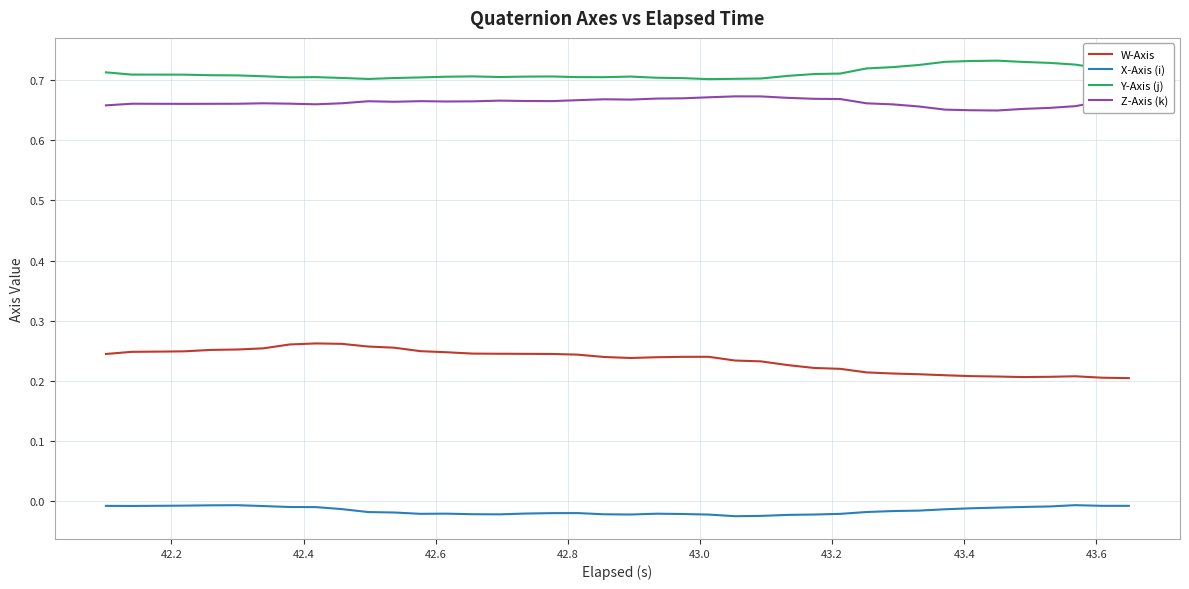

How many lines are shown in the chart?

4